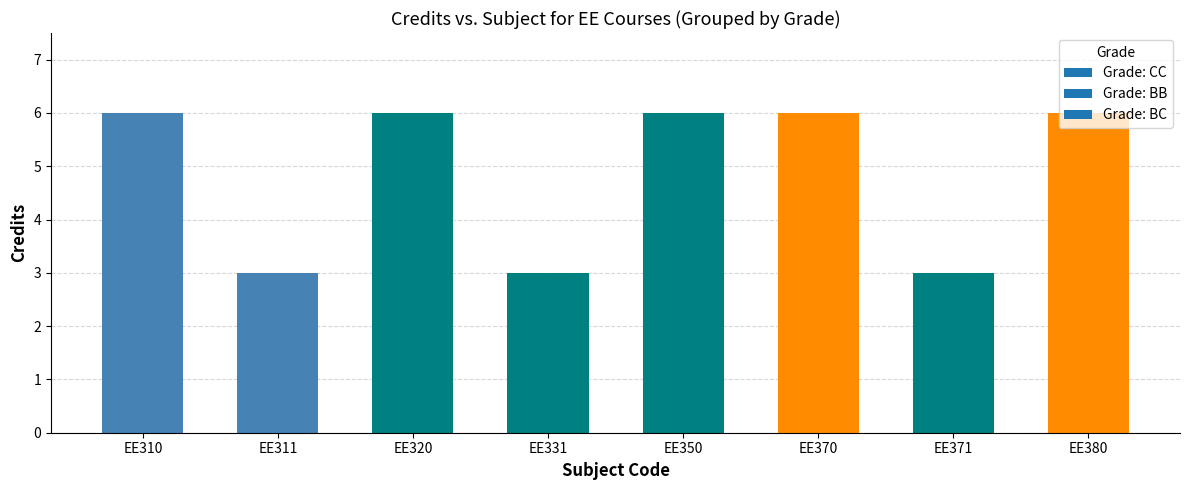

The chart shows a value of 3 at EE331. True or false?

True